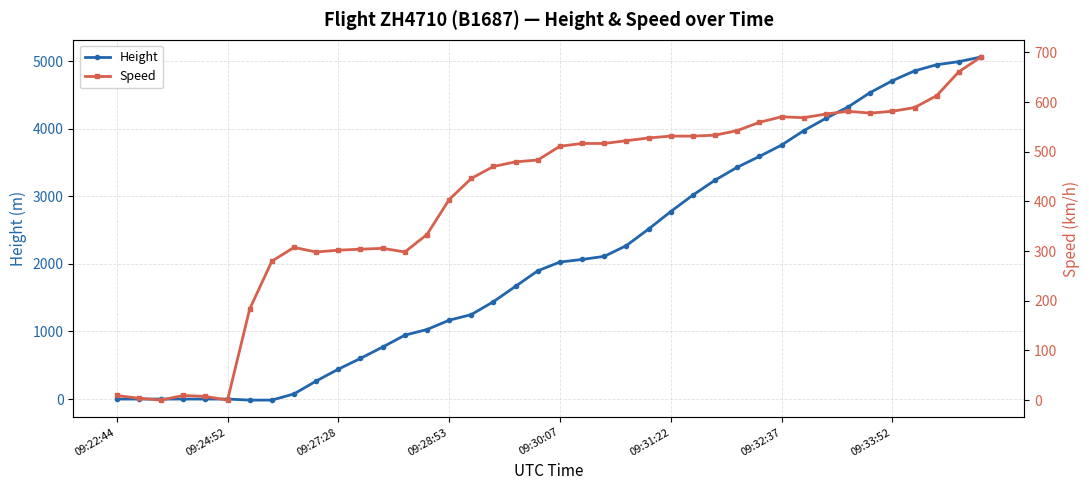

List the series in order of their overall mean, lowest first.

Speed, Height